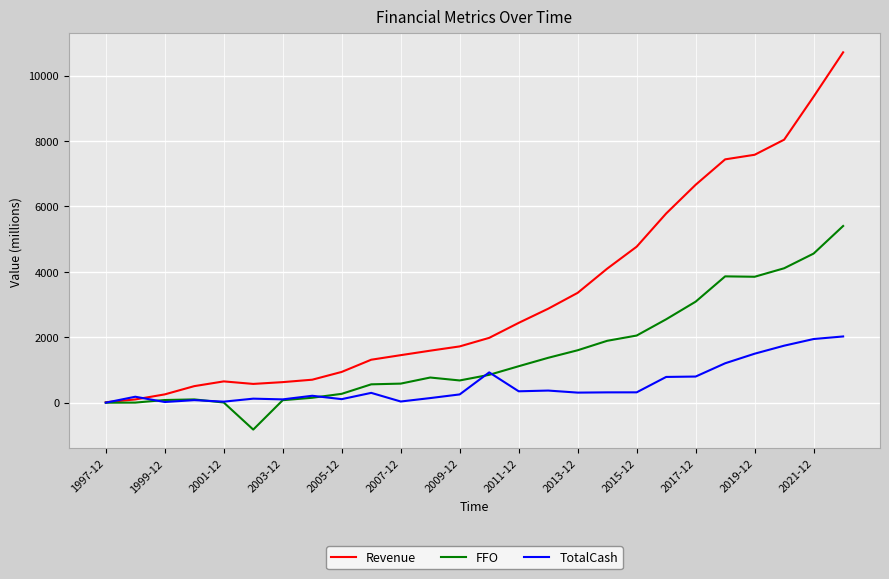

What is the highest value of the TotalCash series?

2028.4